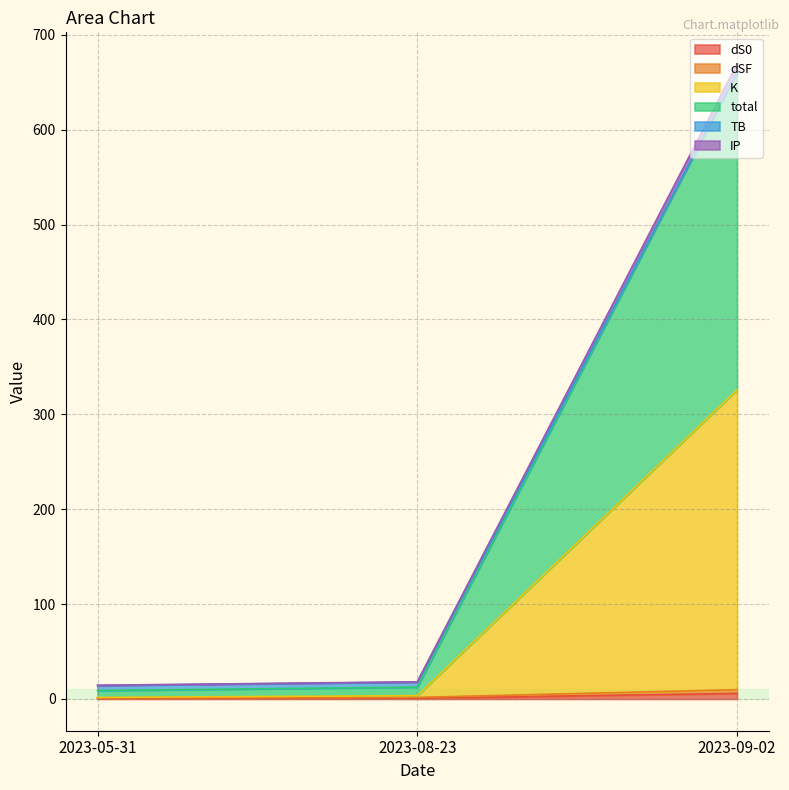

At 2023-09-02, list the series in order from largest to smallest.

total, K, IP, dS0, dSF, TB